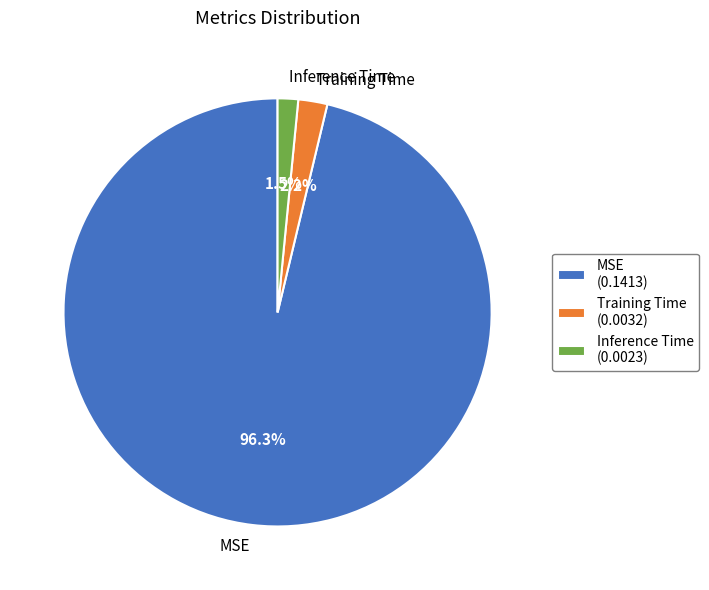

Which has a higher value, MSE (0.1413) or Inference Time (0.0023)?

MSE (0.1413)